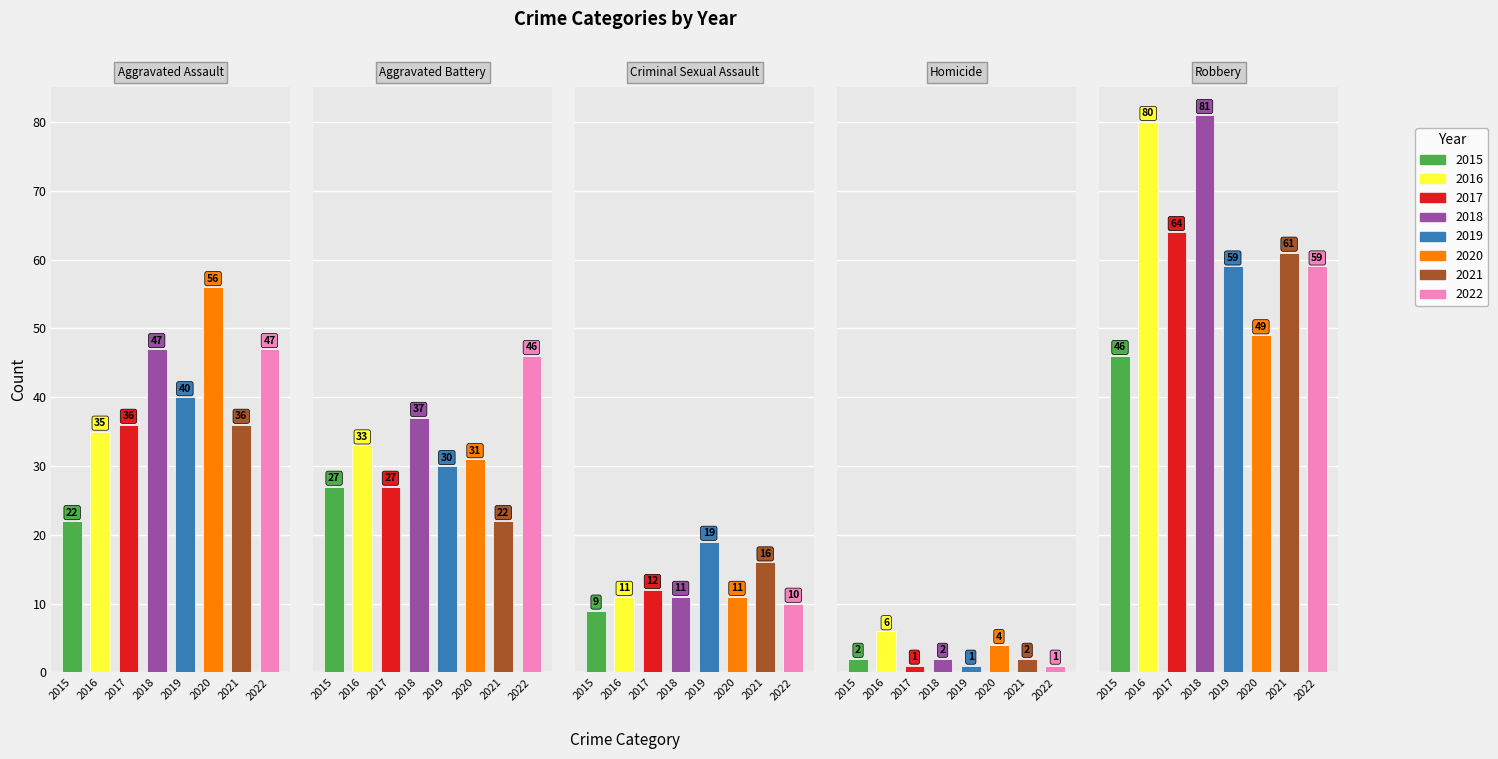

List the labels in order of Robbery value, largest first.

2018, 2016, 2017, 2021, 2019, 2022, 2020, 2015